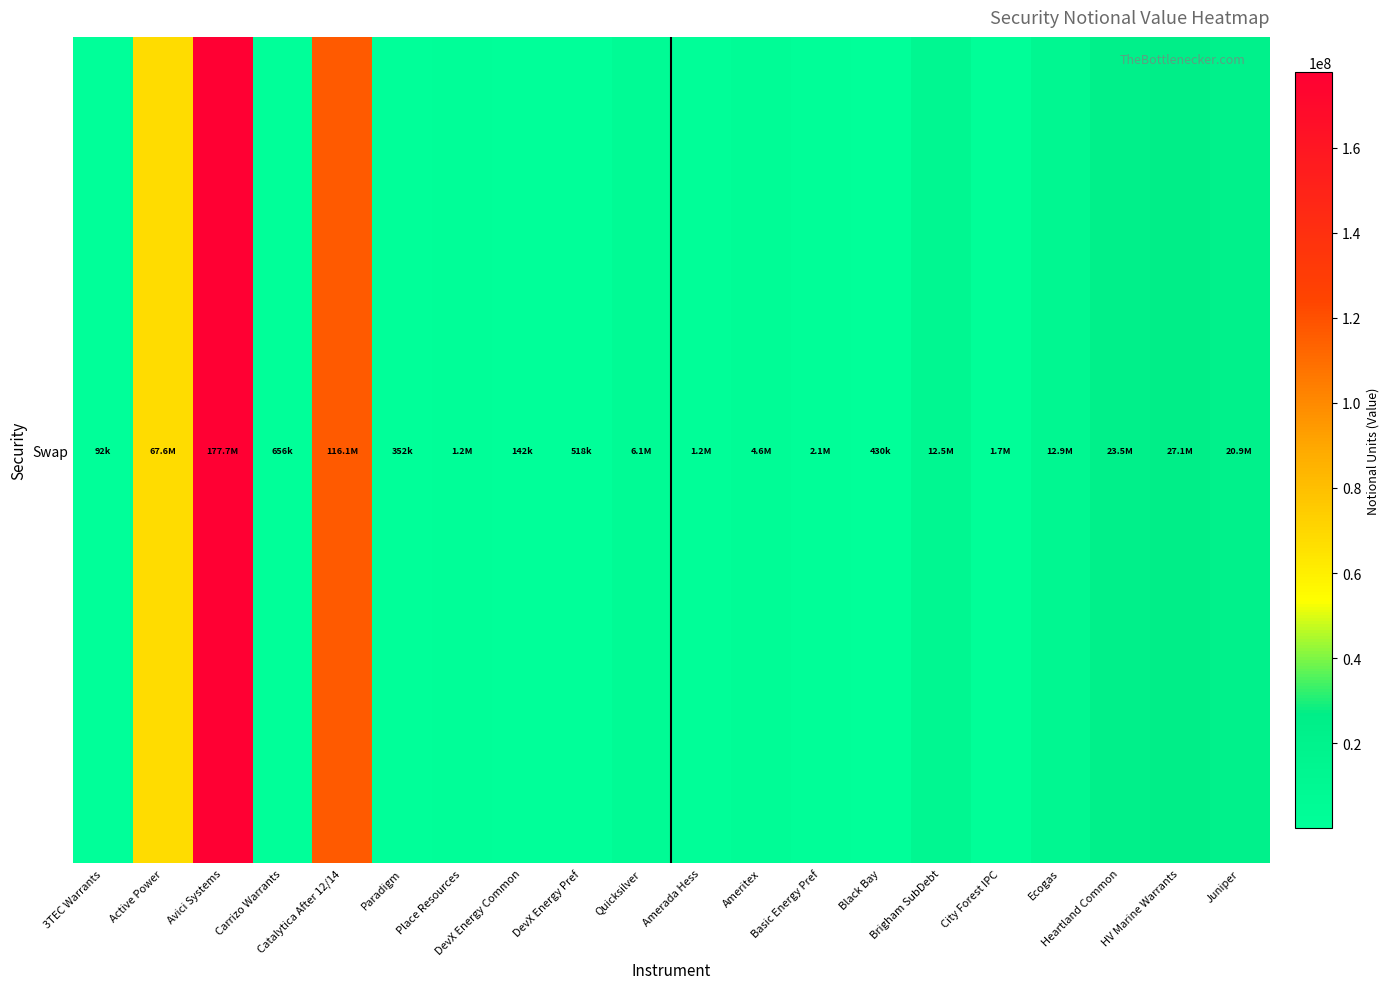

Which has a higher value, Black Bay or Paradigm?

Black Bay